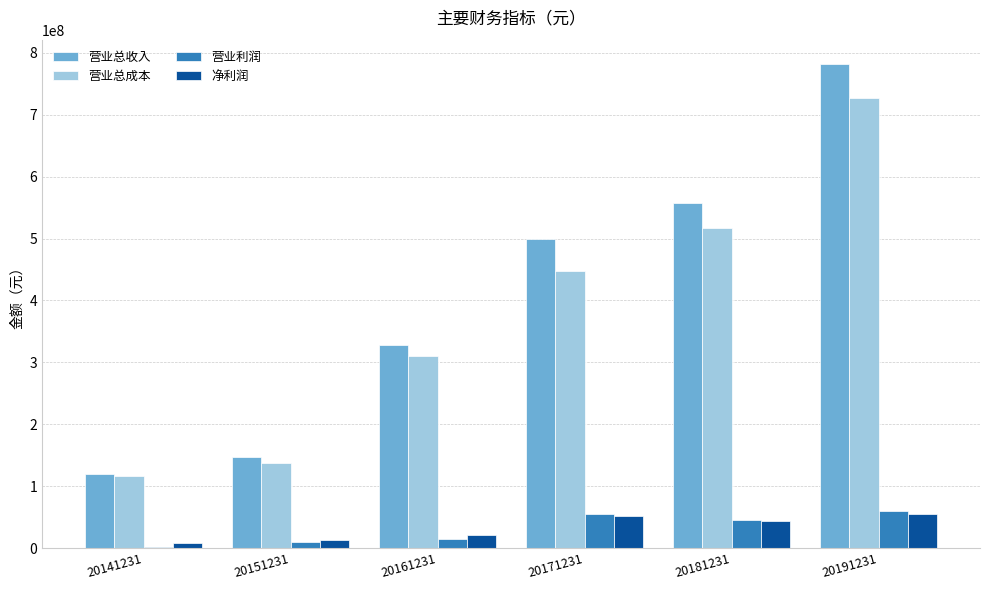

How many data points does each series have?

6